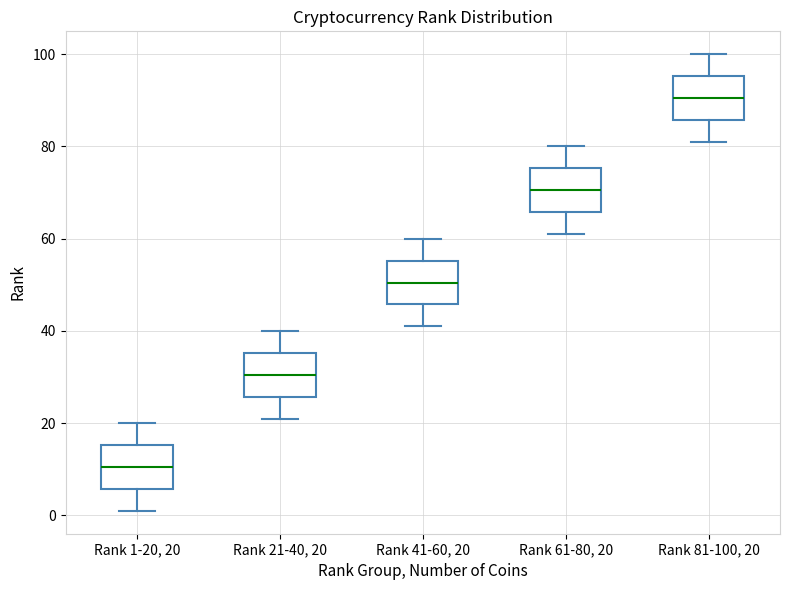

Which box has the highest median line?

Rank 81-100, 20